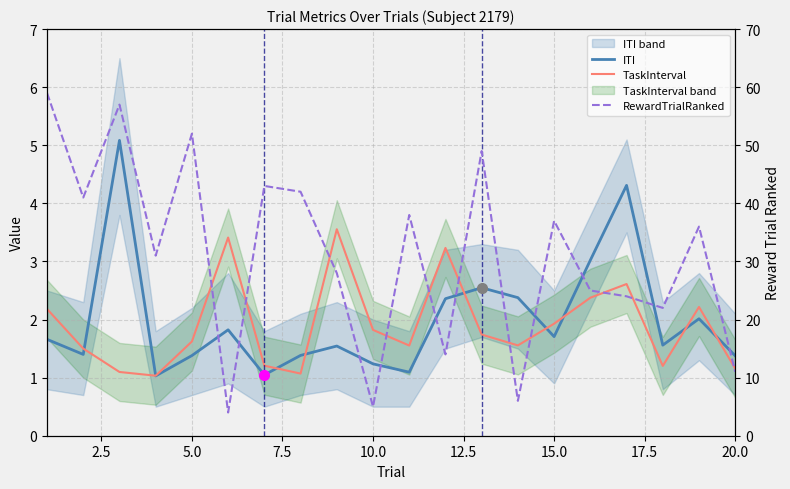

What is the sum of all ITI values?

39.9